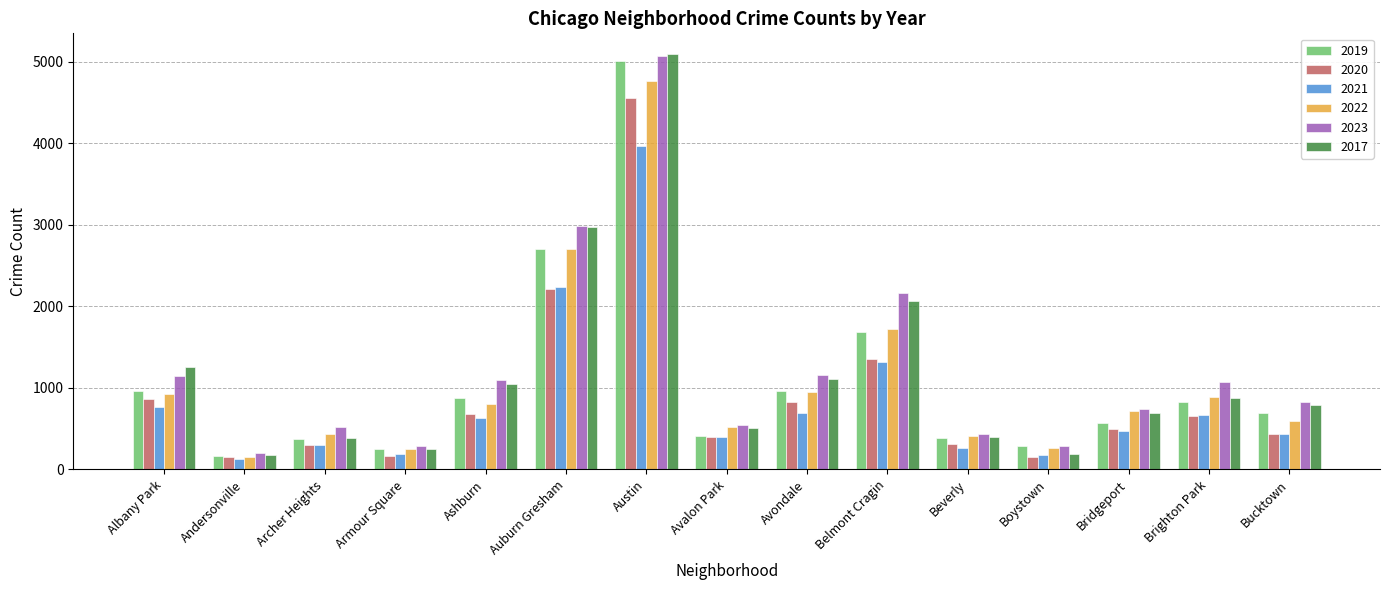

What position from the left is Boystown?

12